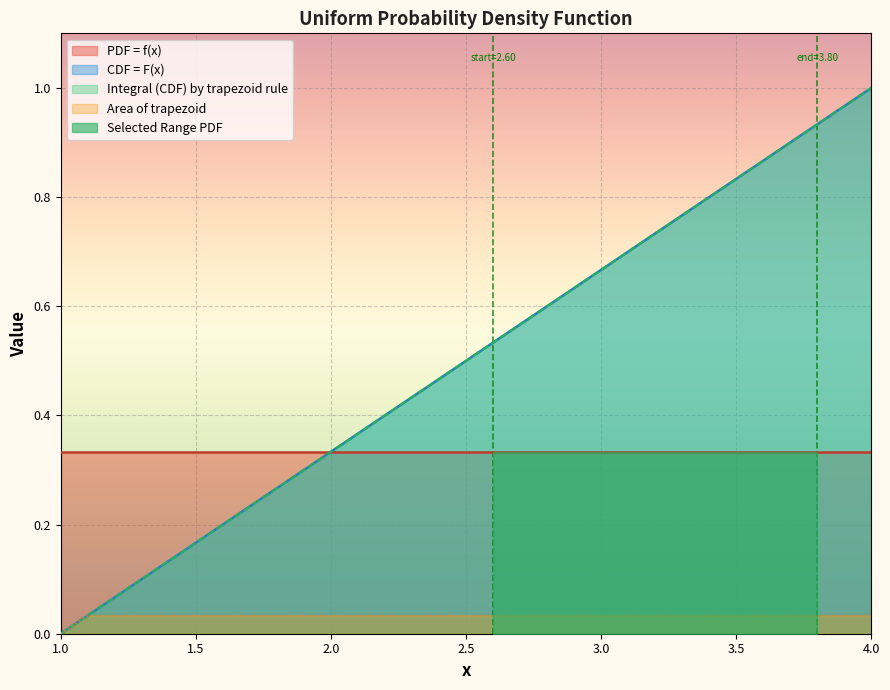

What is the value of the CDF point at the 22nd from the left?

0.7